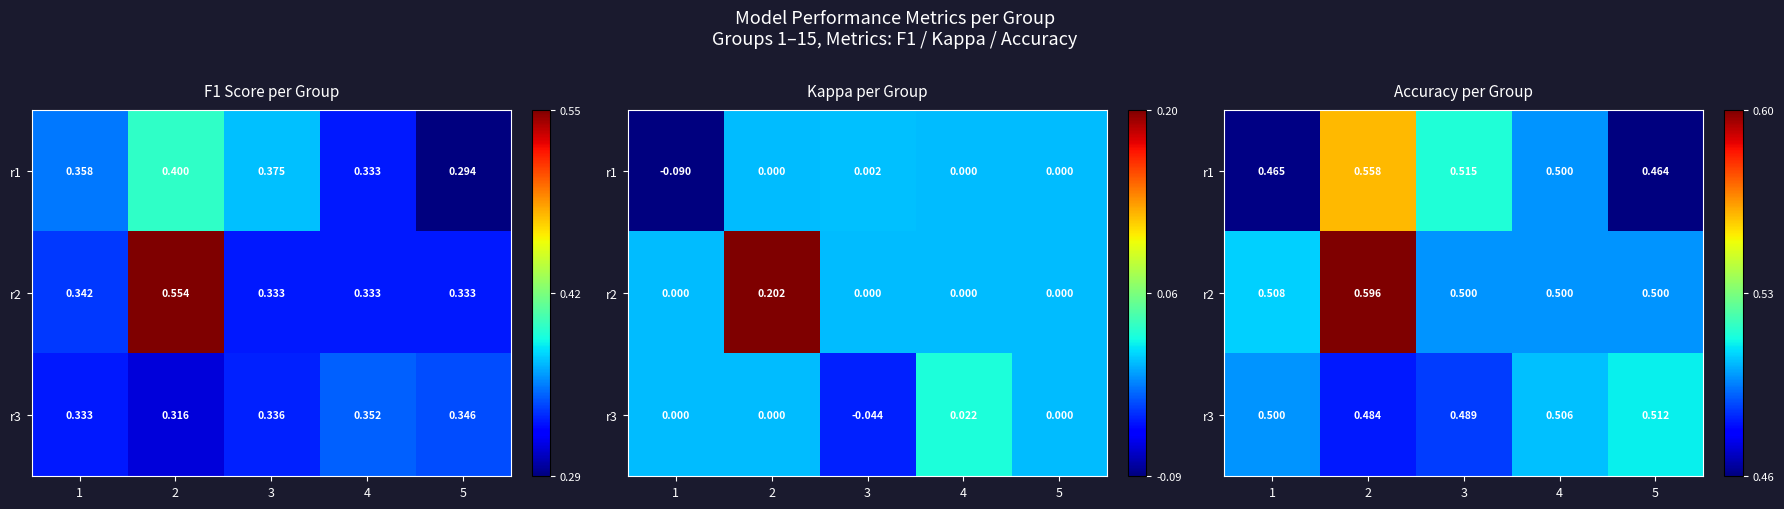

Which series changed the most between 2 and 5?

r2